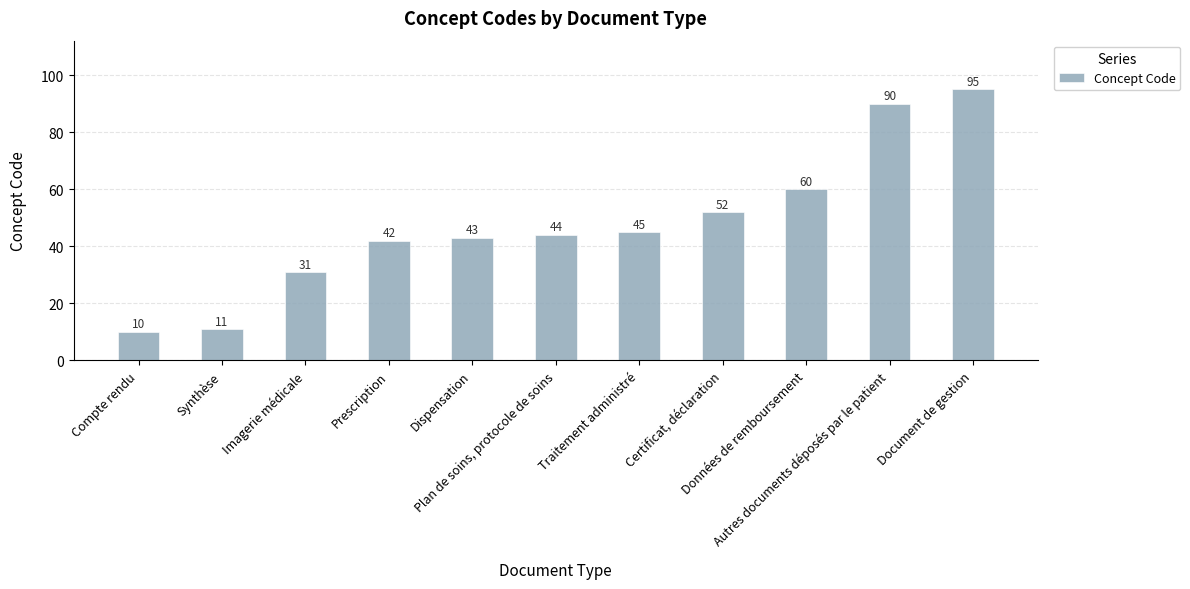

What is the minimum value shown in the chart?

10